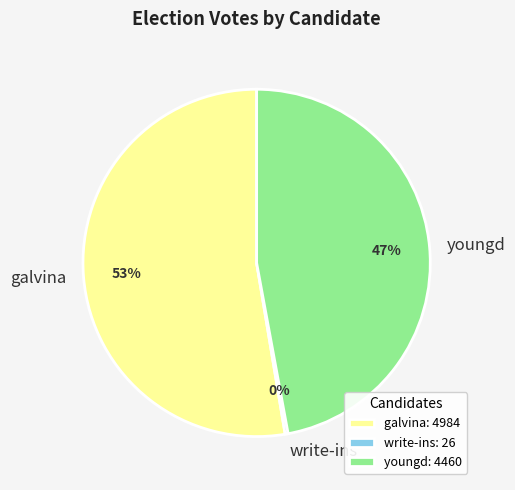

To the nearest percent, what is the difference between the galvina and youngd slice percentages?

6%